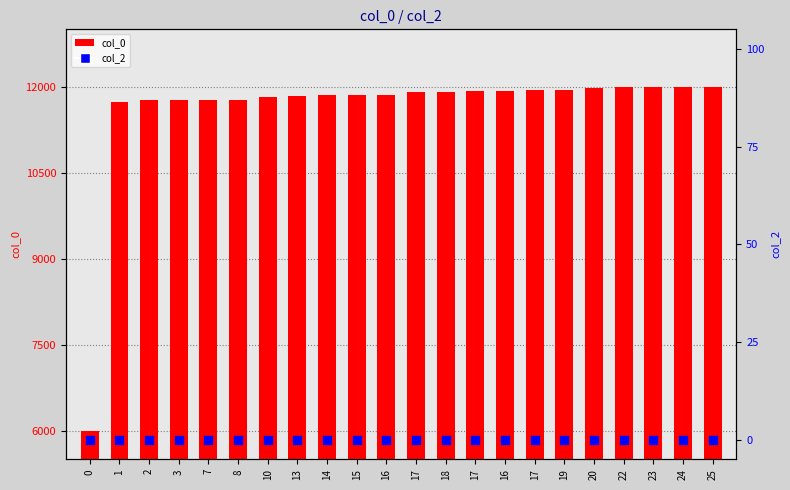

What is the total value across all series at 13?

11844.8